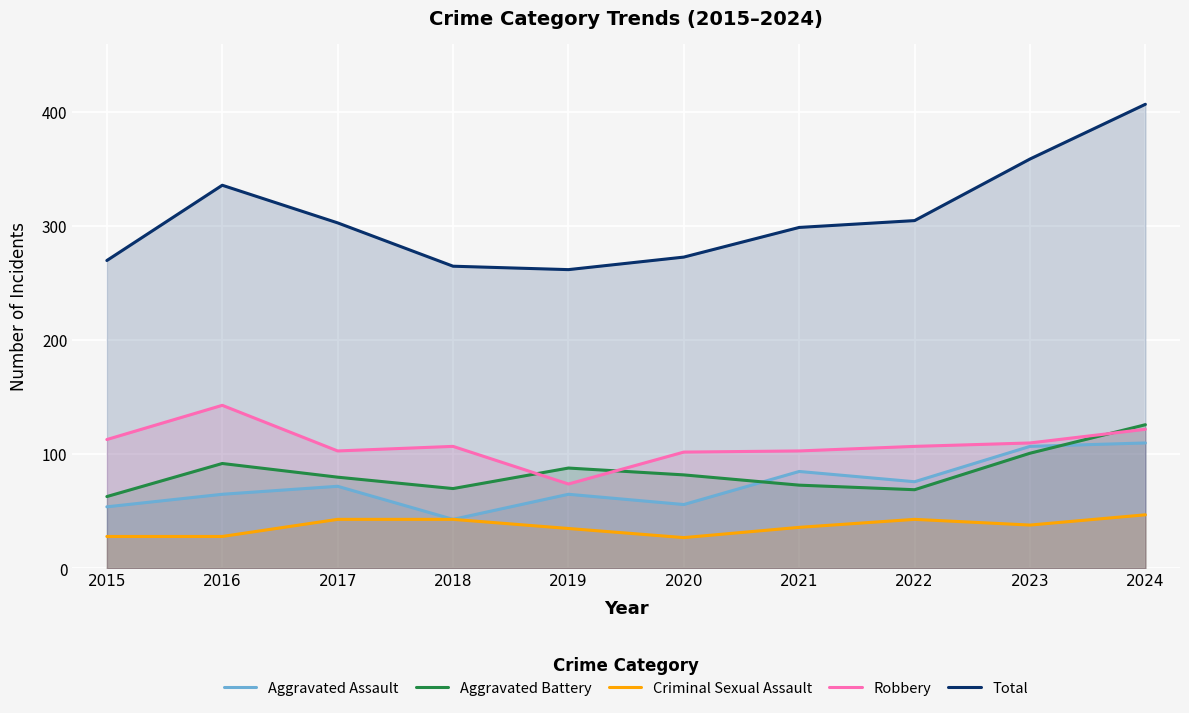

What is the sum of the Total values at 2020 and 2024?

680